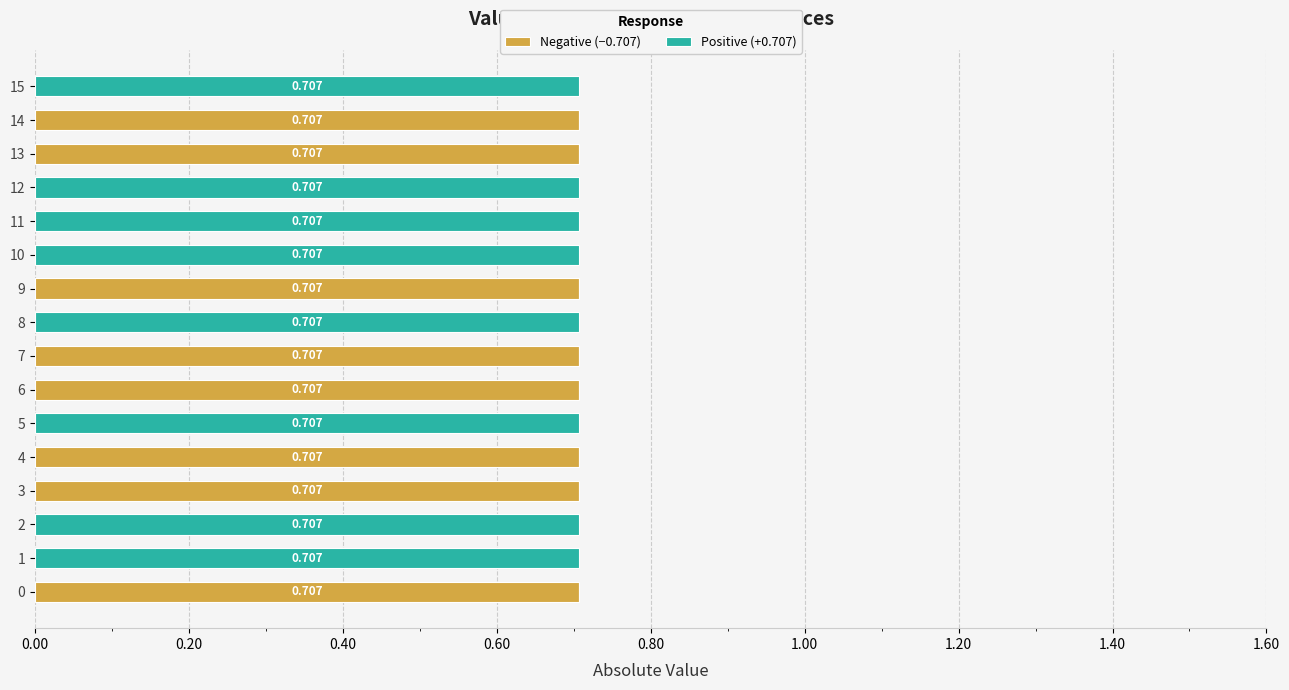

What is the sum of the Positive (+0.707) values at 9 and 15?

0.7